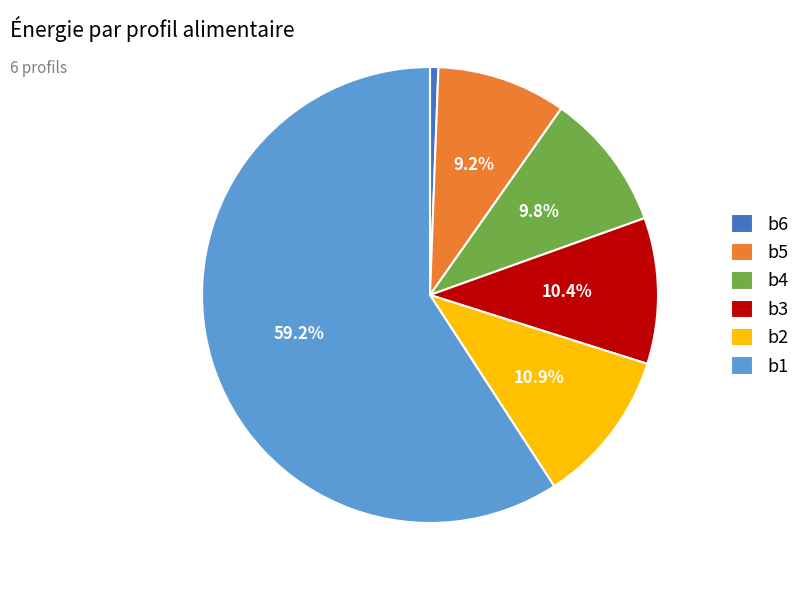

Which category accounts for the majority?

b1